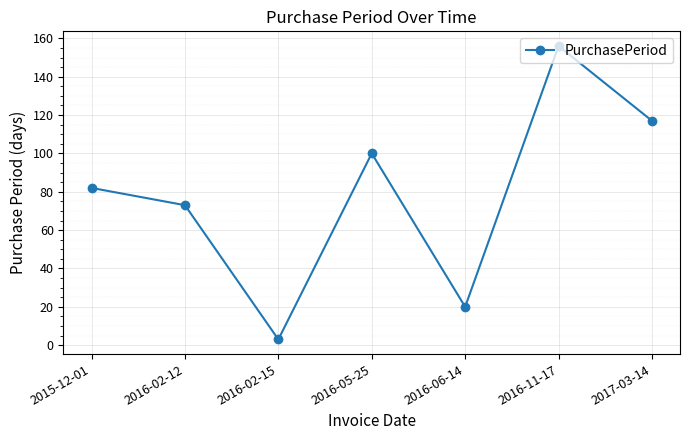

What is the label of the 7th point from the left?

2017-03-14